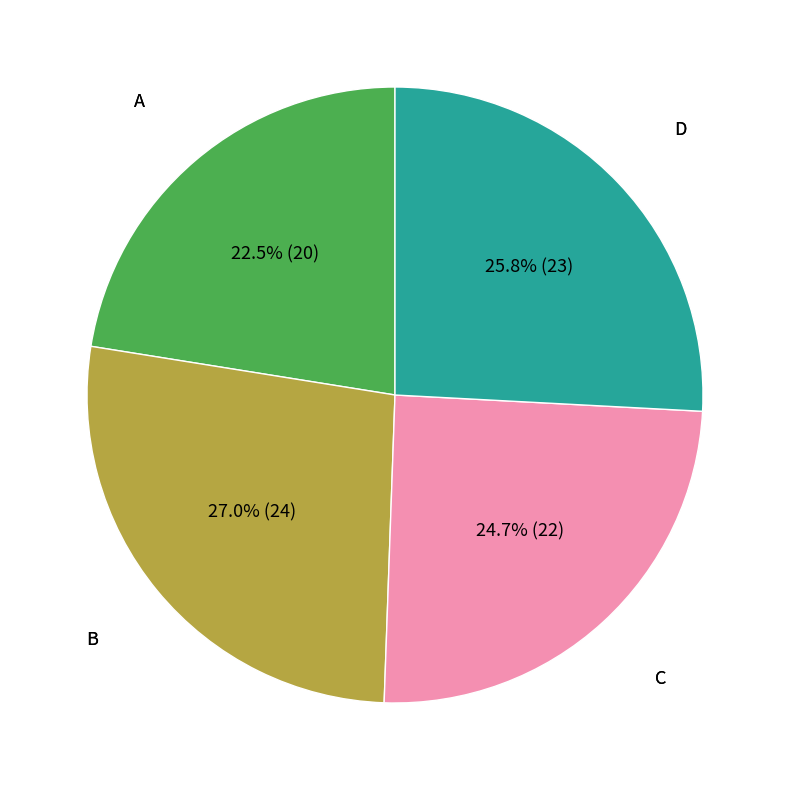

How many slices are in this pie chart?

4